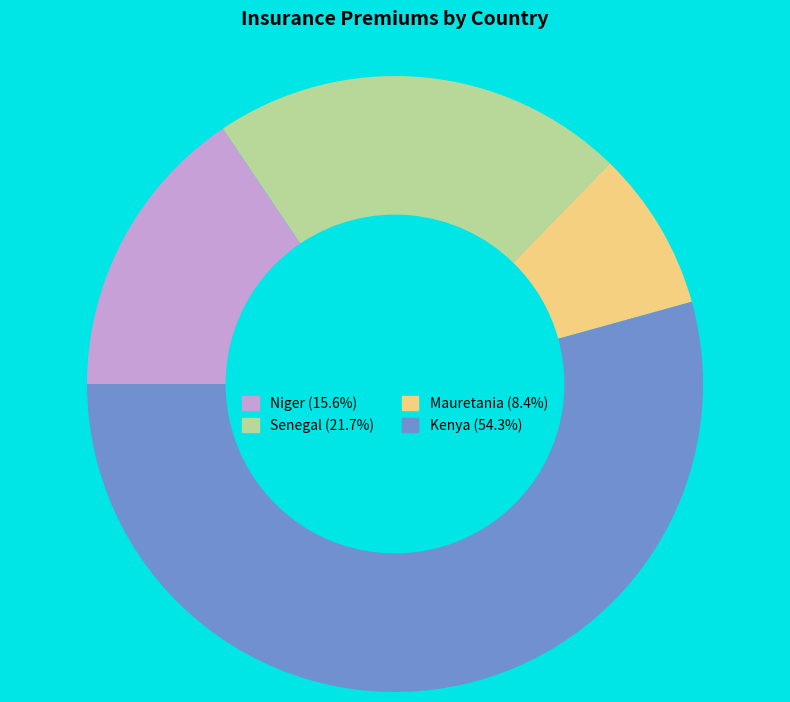

Which has a higher value, Mauretania or Senegal?

Senegal